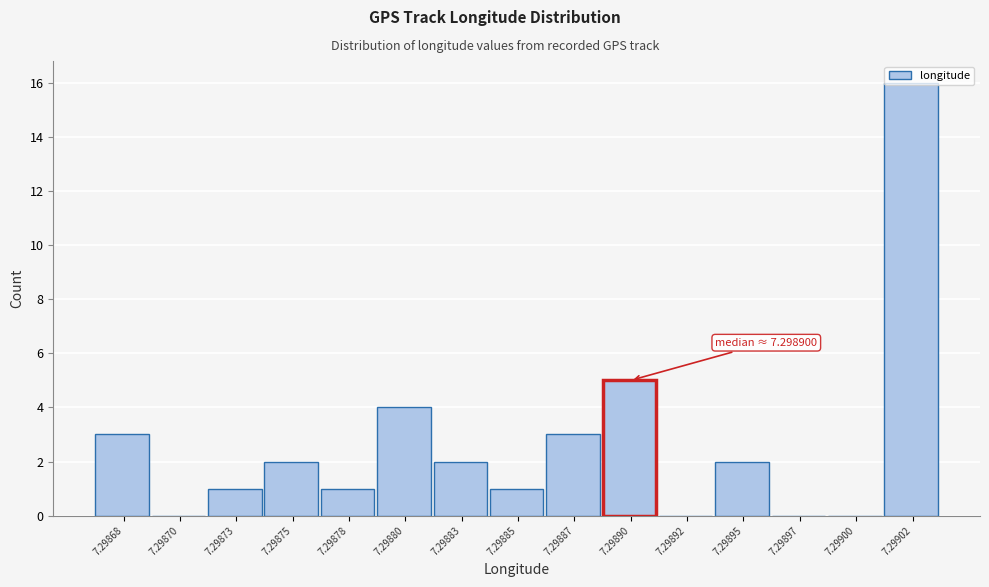

What is the change in value from 7.29878 to 7.29880?

+3